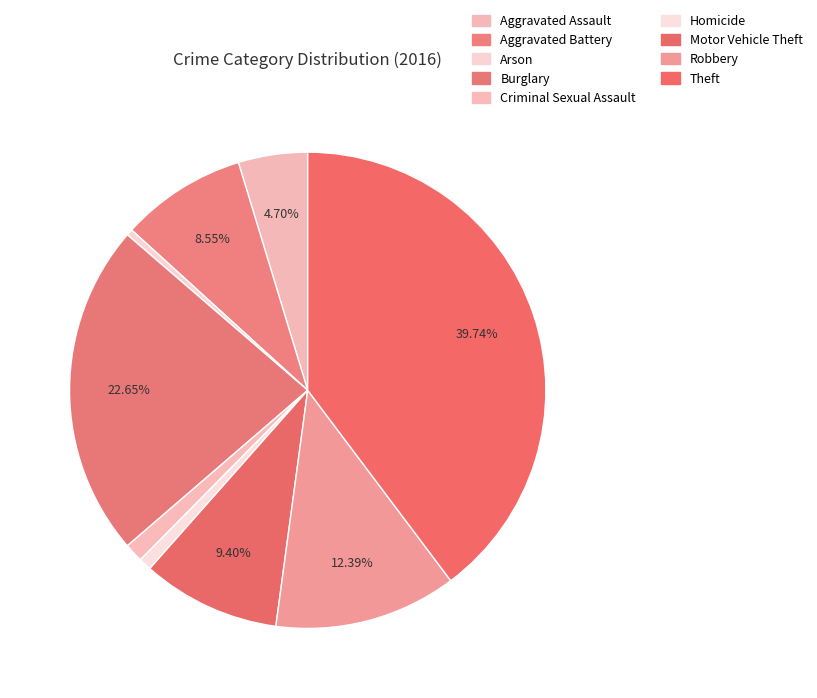

To the nearest percent, what is the combined percentage of Arson and Homicide?

1%